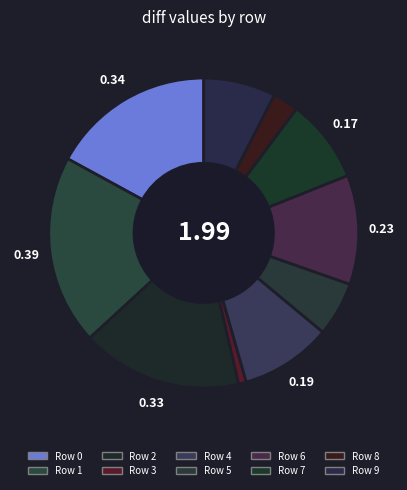

Does Row 2 account for over 50% of the chart?

No